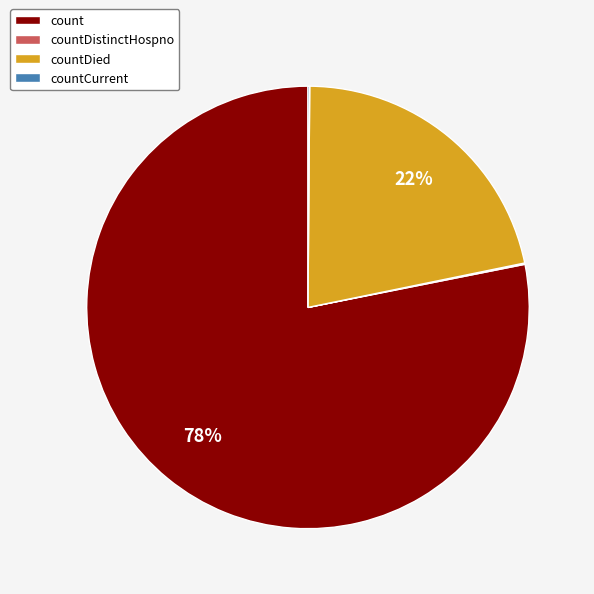

Which category has the biggest portion of the pie?

count